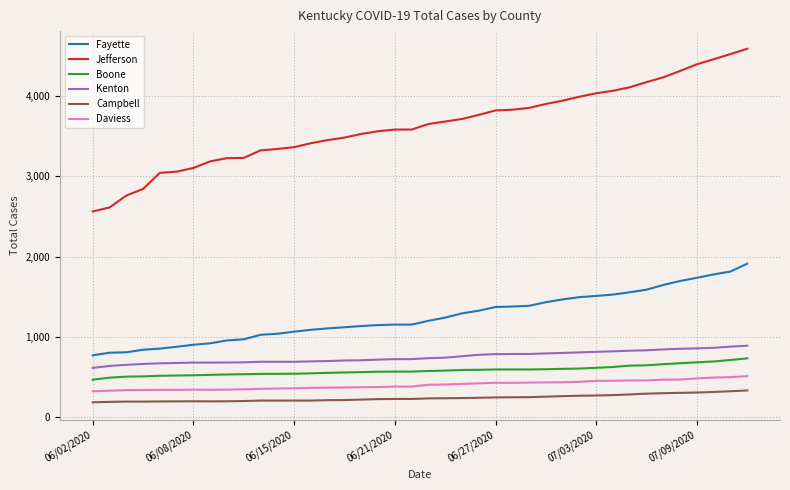

Which series has the largest range (max minus min)?

Jefferson